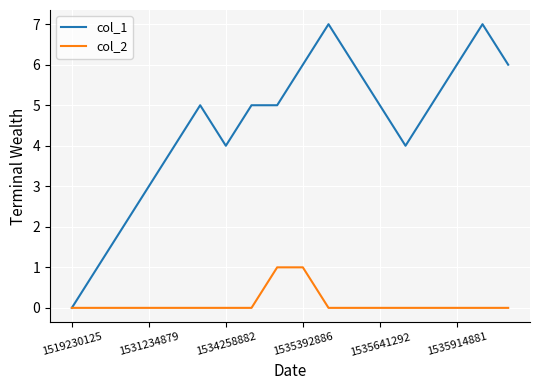

Which series has the largest total across all categories?

col_1